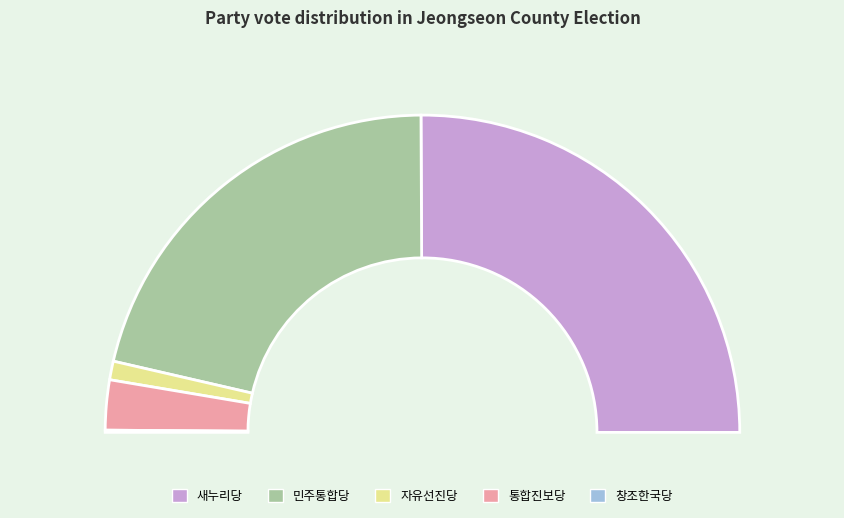

Is 새누리당 the majority of the pie?

Yes